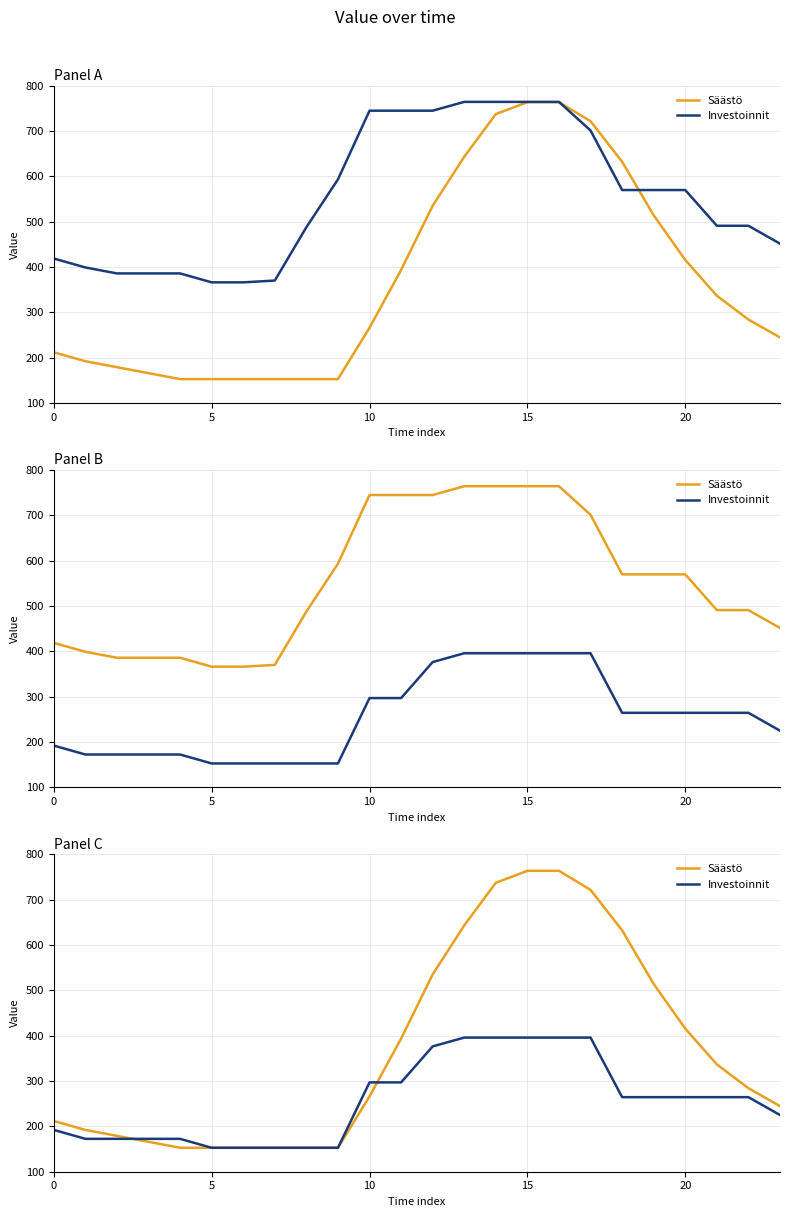

How many data points in Investoinnit are above 264?

13